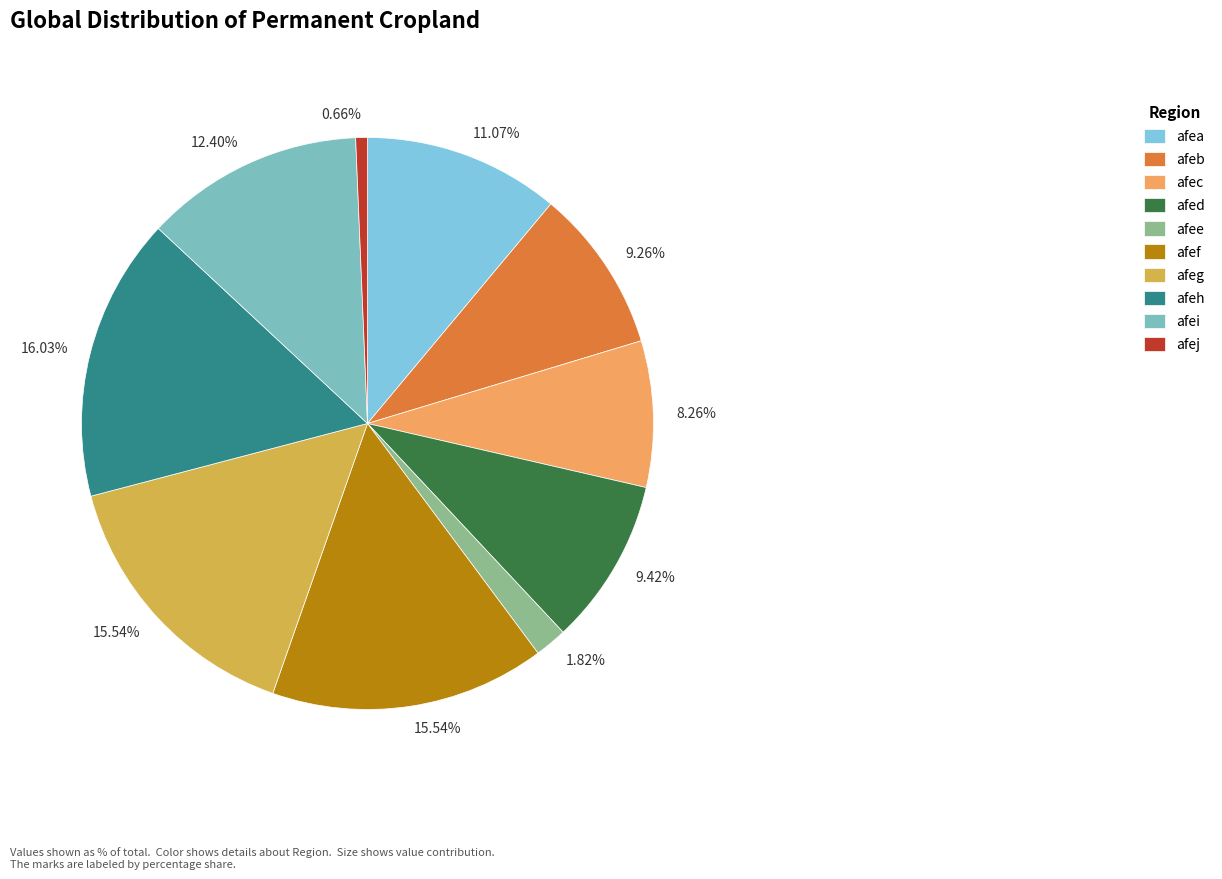

Is the sum of afef and afei greater than half?

No